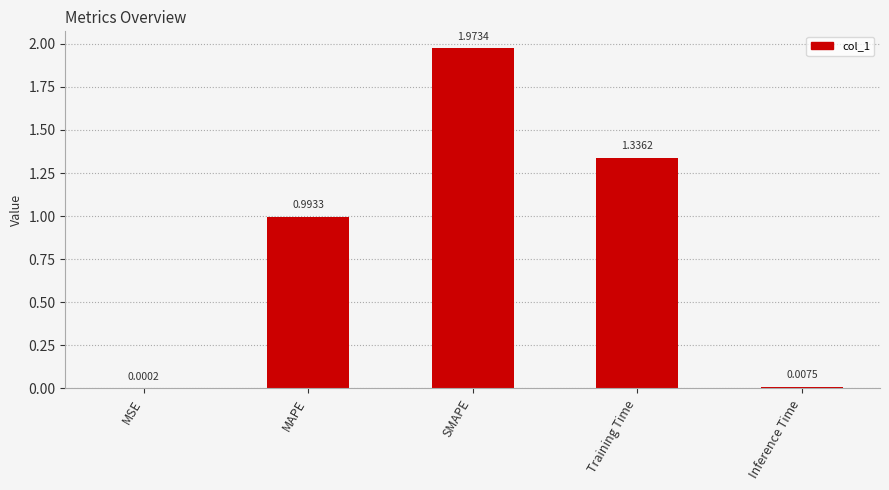

Which category has the highest value across all series?

SMAPE